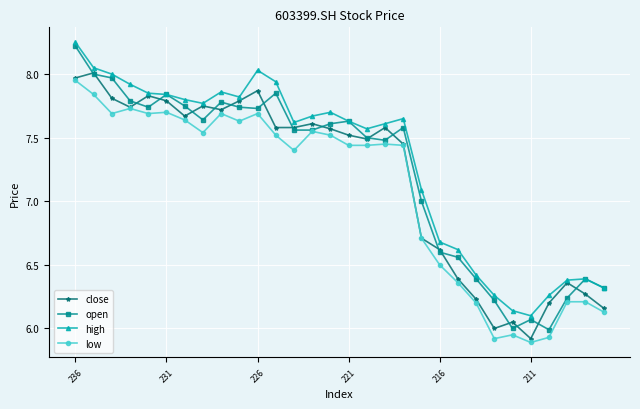

What are all the series names shown in the legend?

close, open, high, low